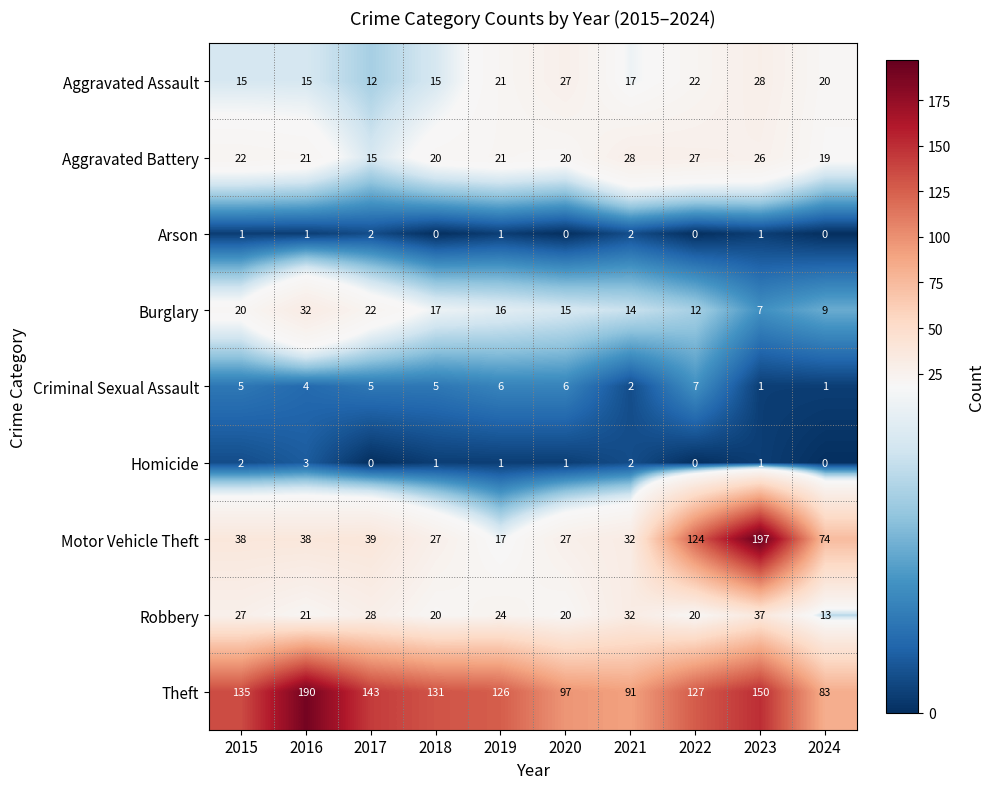

At which category is the sum across all series the highest?

2023